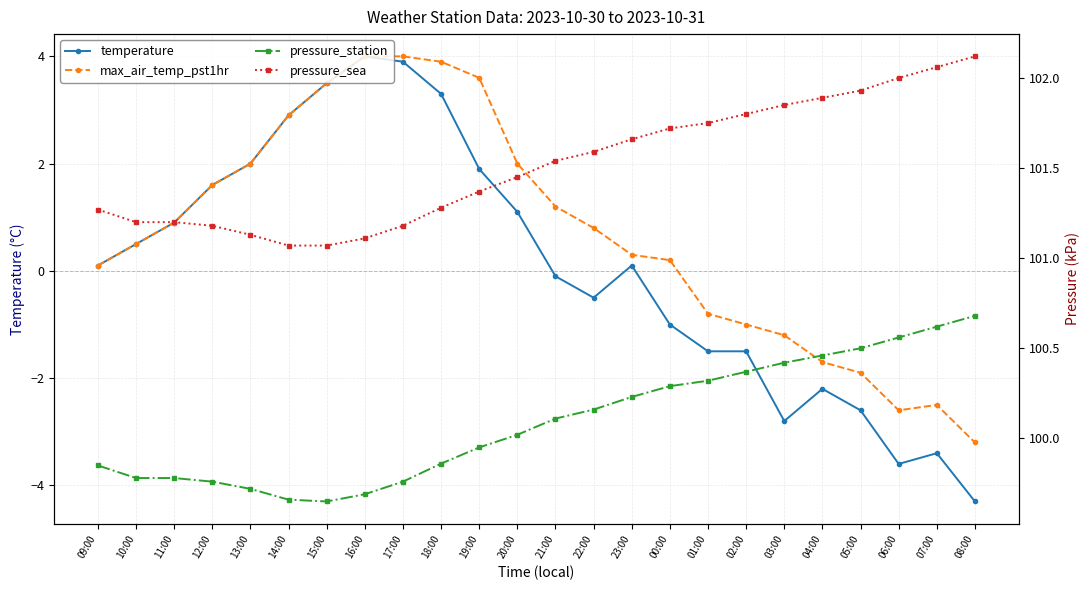

At how many categories does at least one series exceed 78?

24